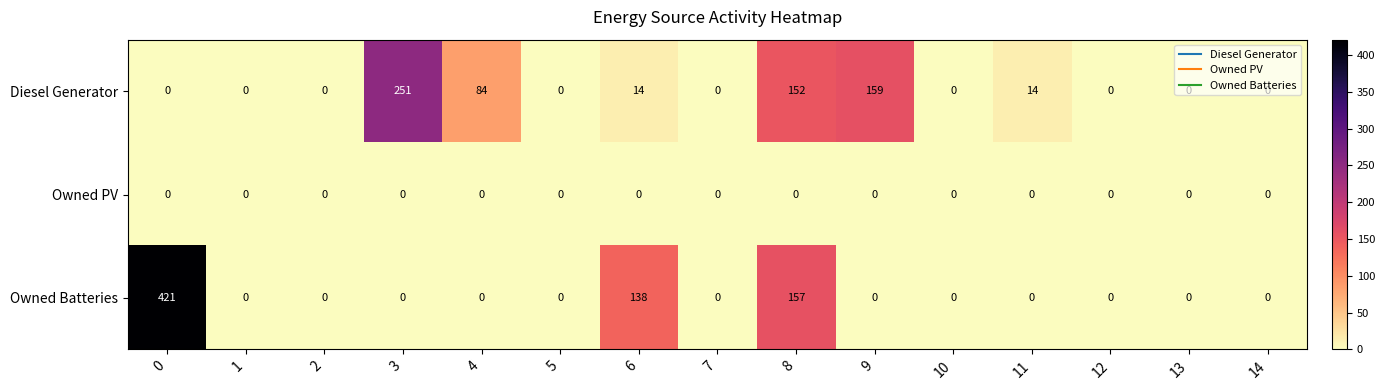

Read the Diesel Generator value at 11.

14